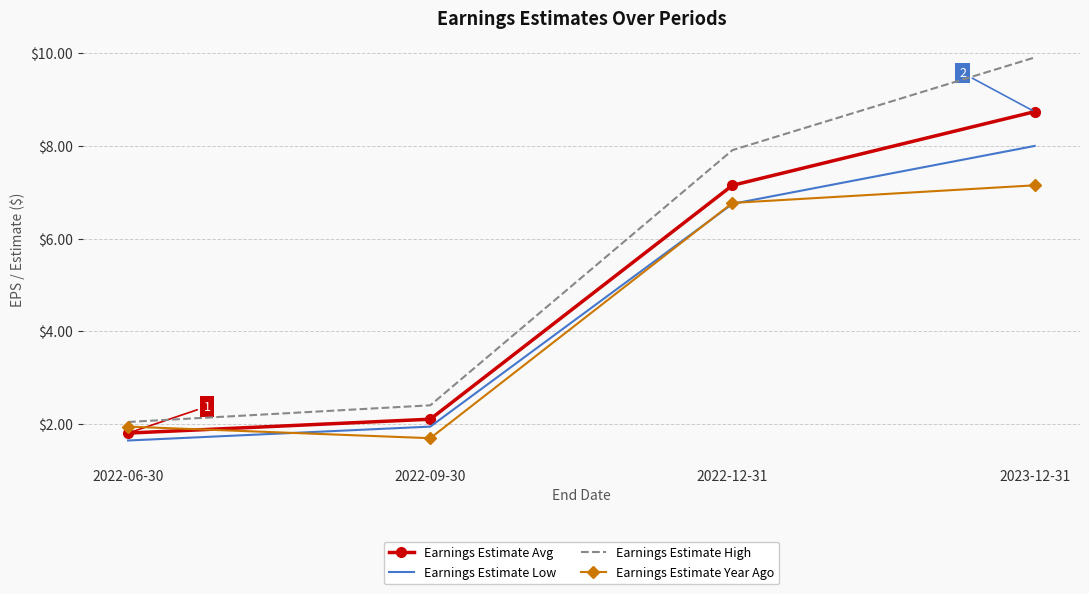

What position from the left is 2022-09-30?

2